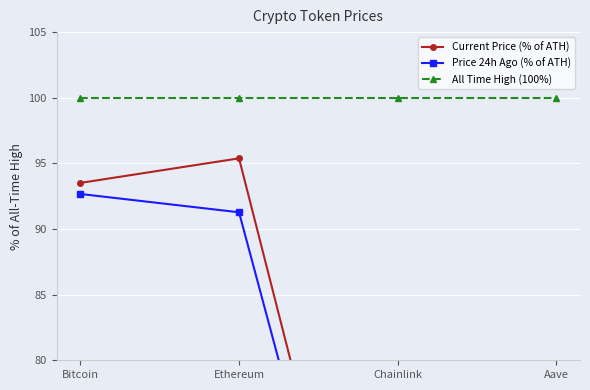

List the labels in order of All Time High (100%) value, largest first.

Bitcoin, Ethereum, Chainlink, Aave